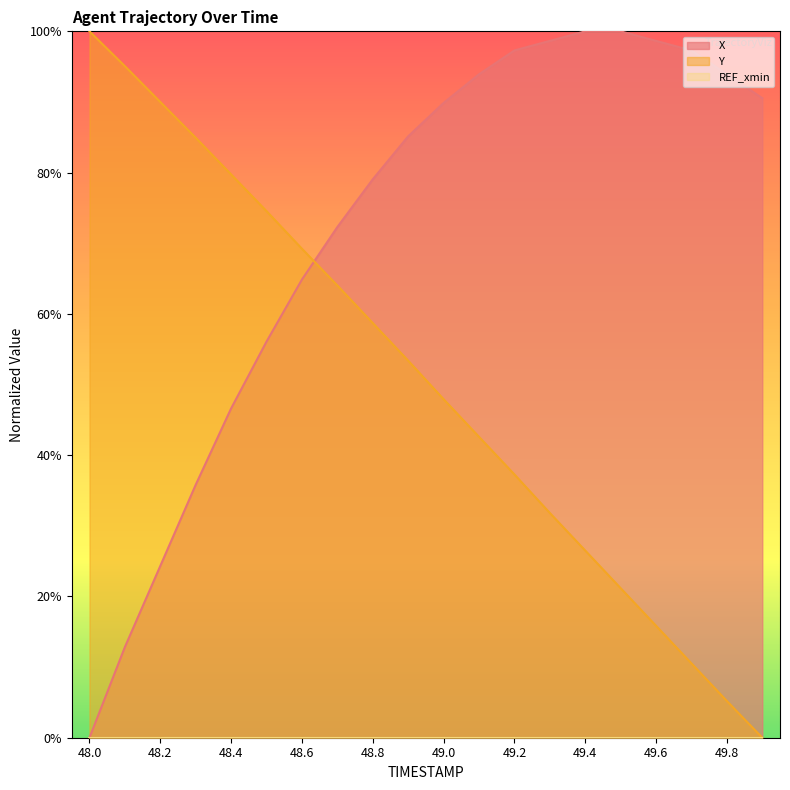

Is the value of Y at 49.1 greater than the value of X at 48.2?

Yes